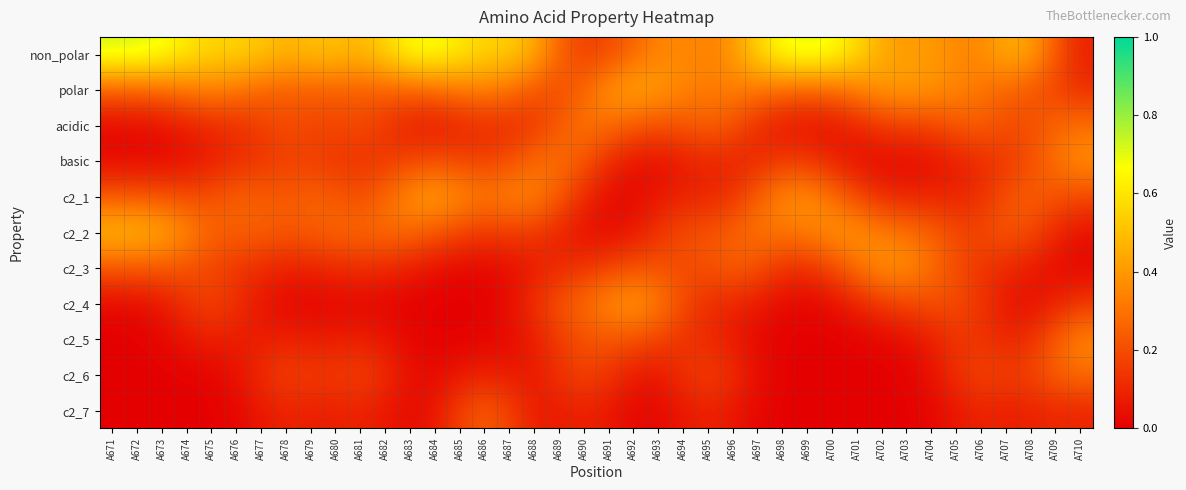

At how many categories does at least one series exceed 0?

40